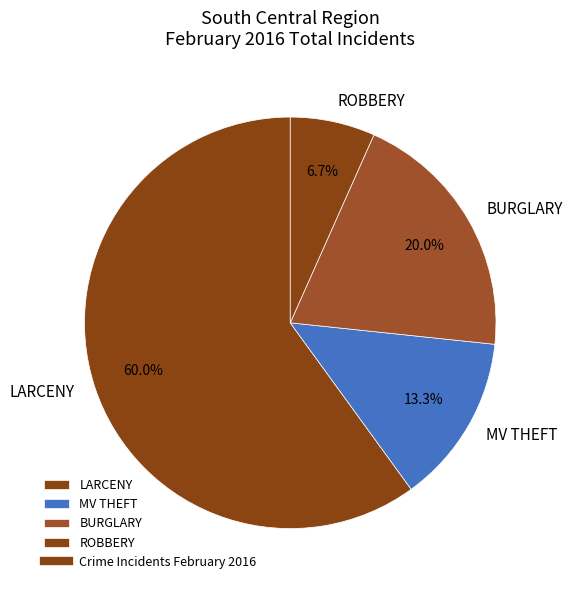

Is there any slice that represents more than half of the pie?

Yes